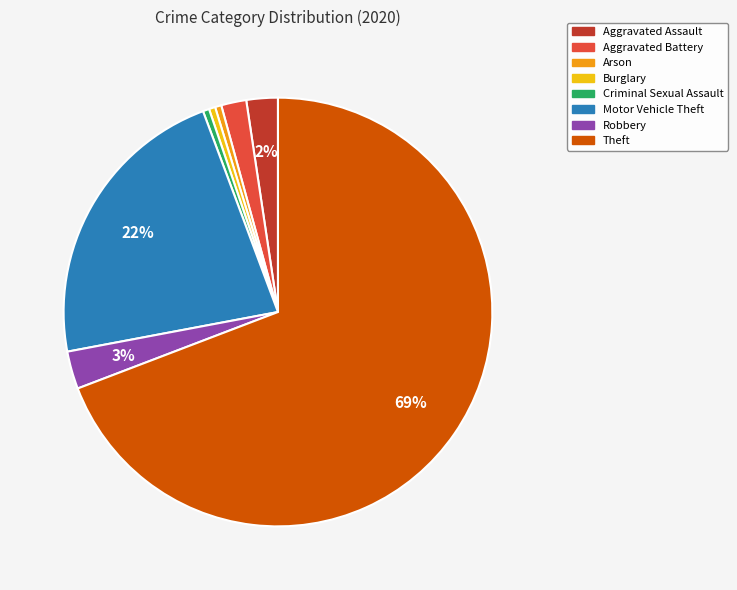

Is the sum of Arson and Aggravated Battery greater than half?

No